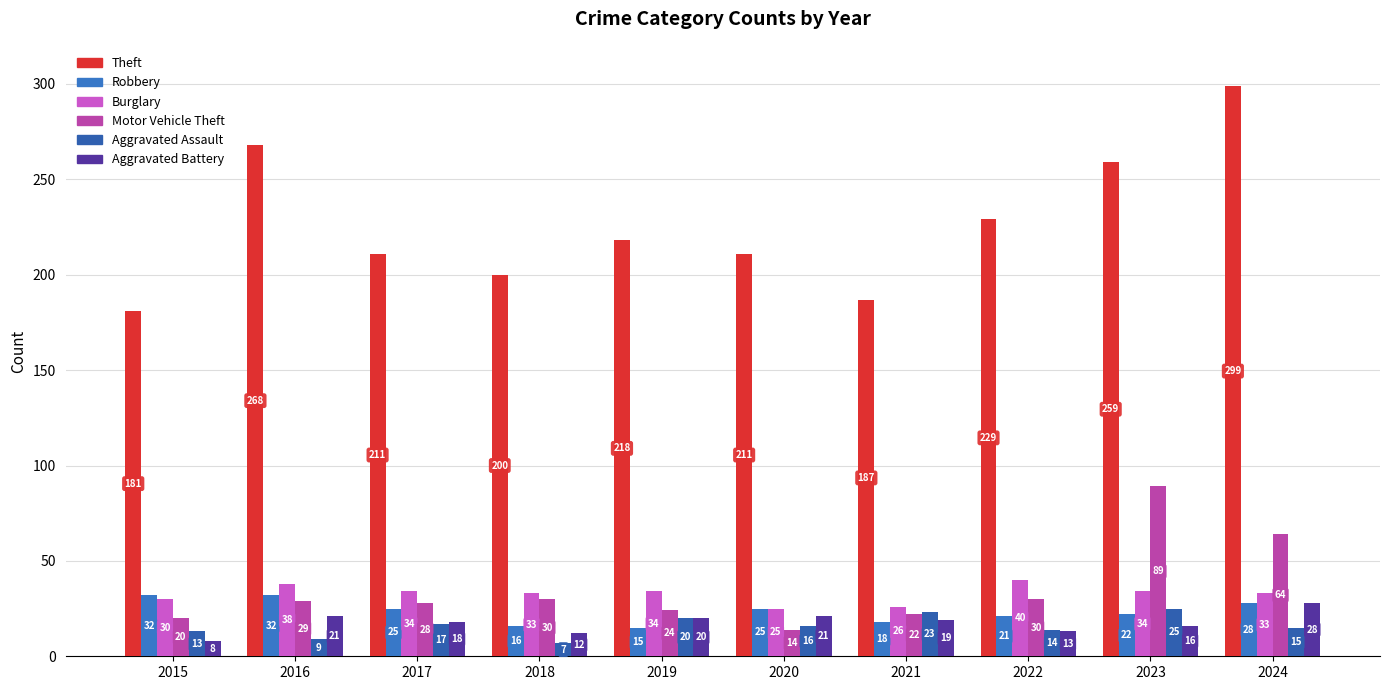

At which label is Aggravated Battery closest to 18?

2017